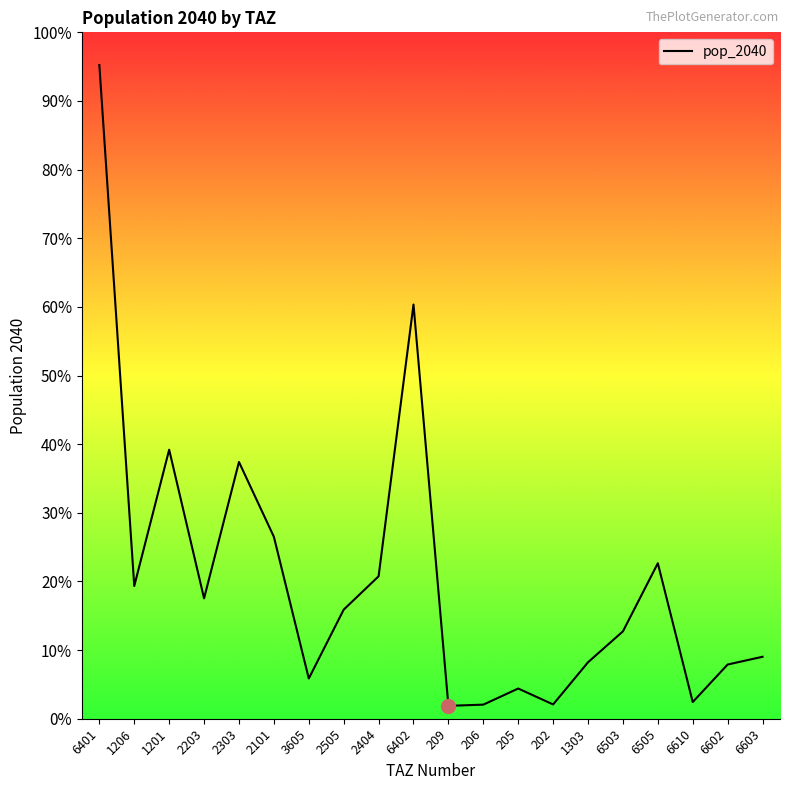

Does the chart display data point markers on the line(s)?

No